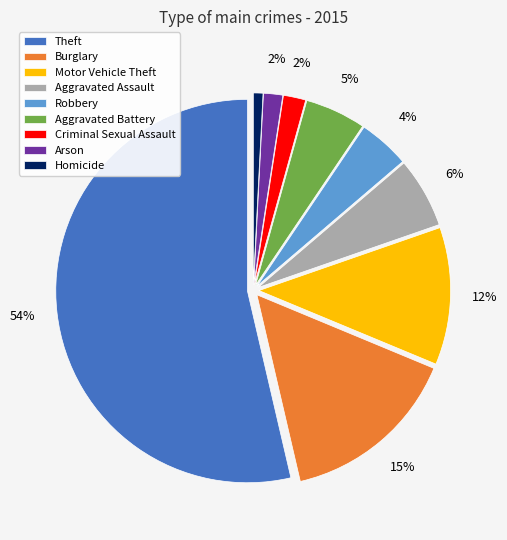

Which category has the biggest portion of the pie?

Theft